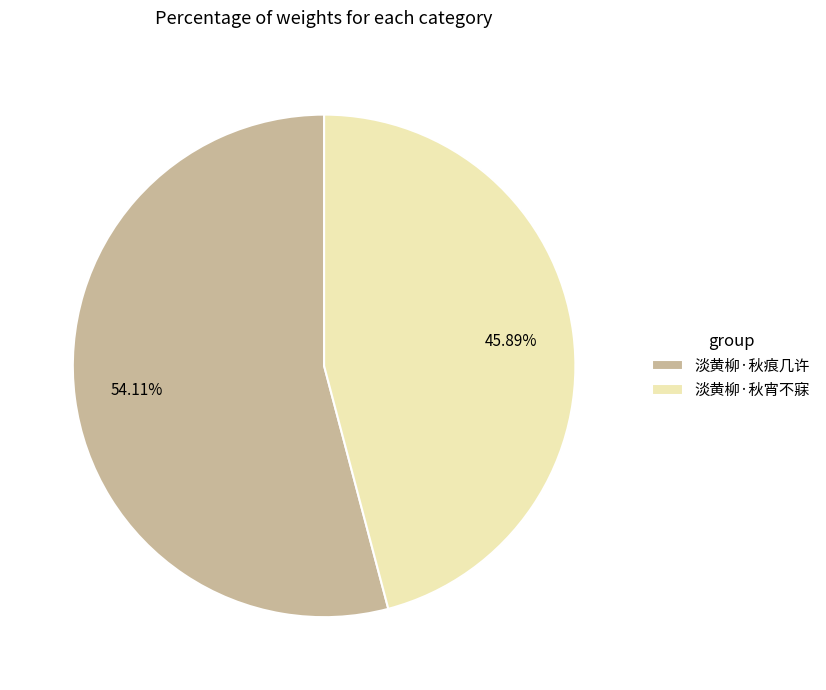

What is the majority slice?

淡黄柳·秋痕几许